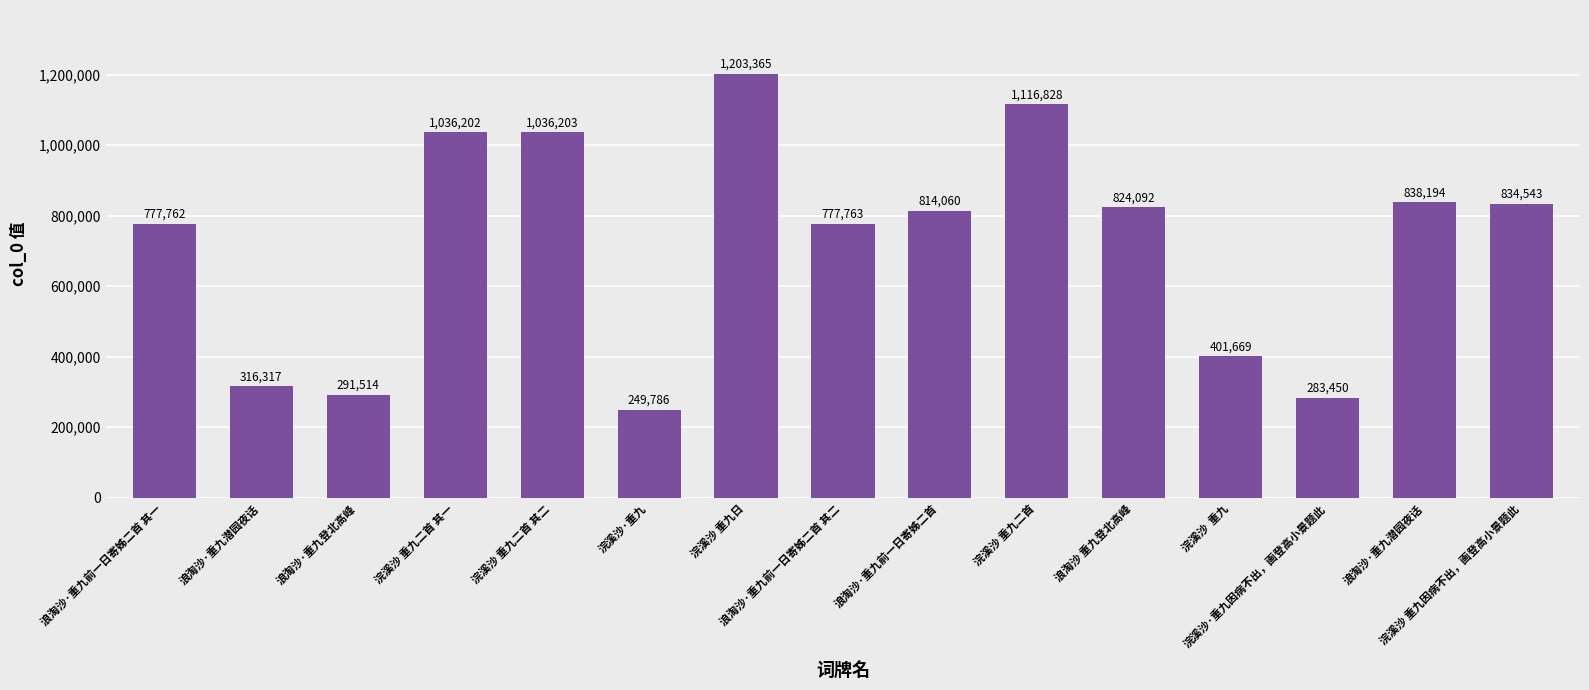

Which label corresponds to the largest value in the chart?

浣溪沙 重九日